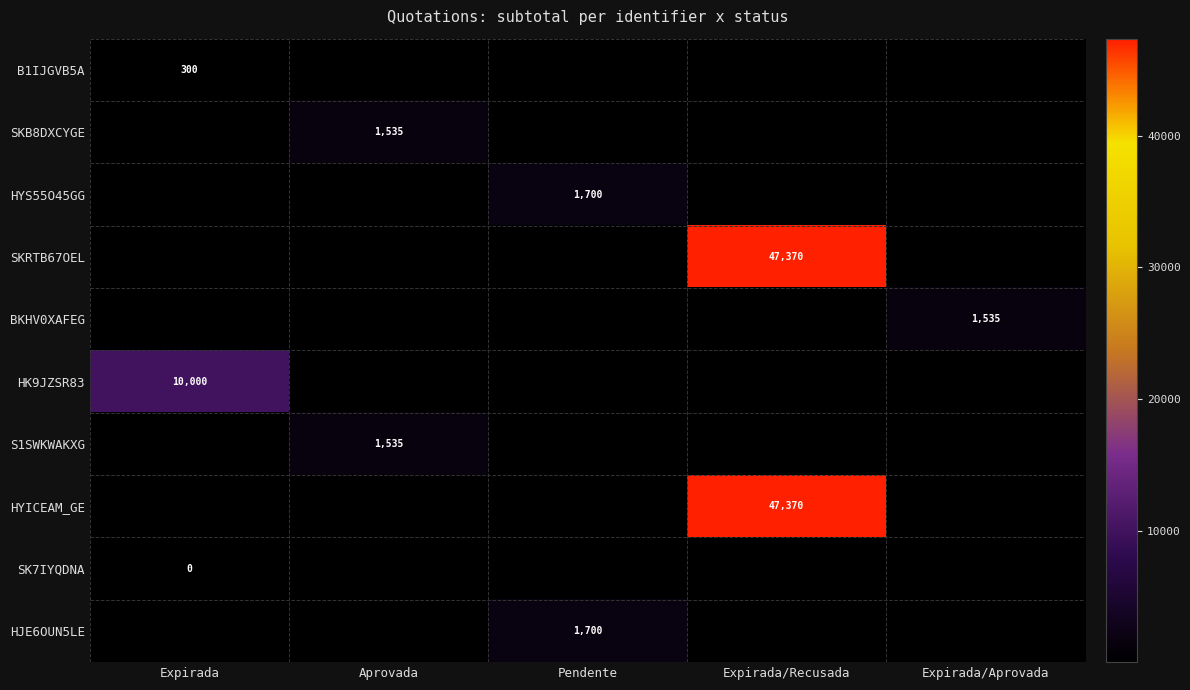

Is it true that HYS55O45GG equals 799 at Pendente?

False